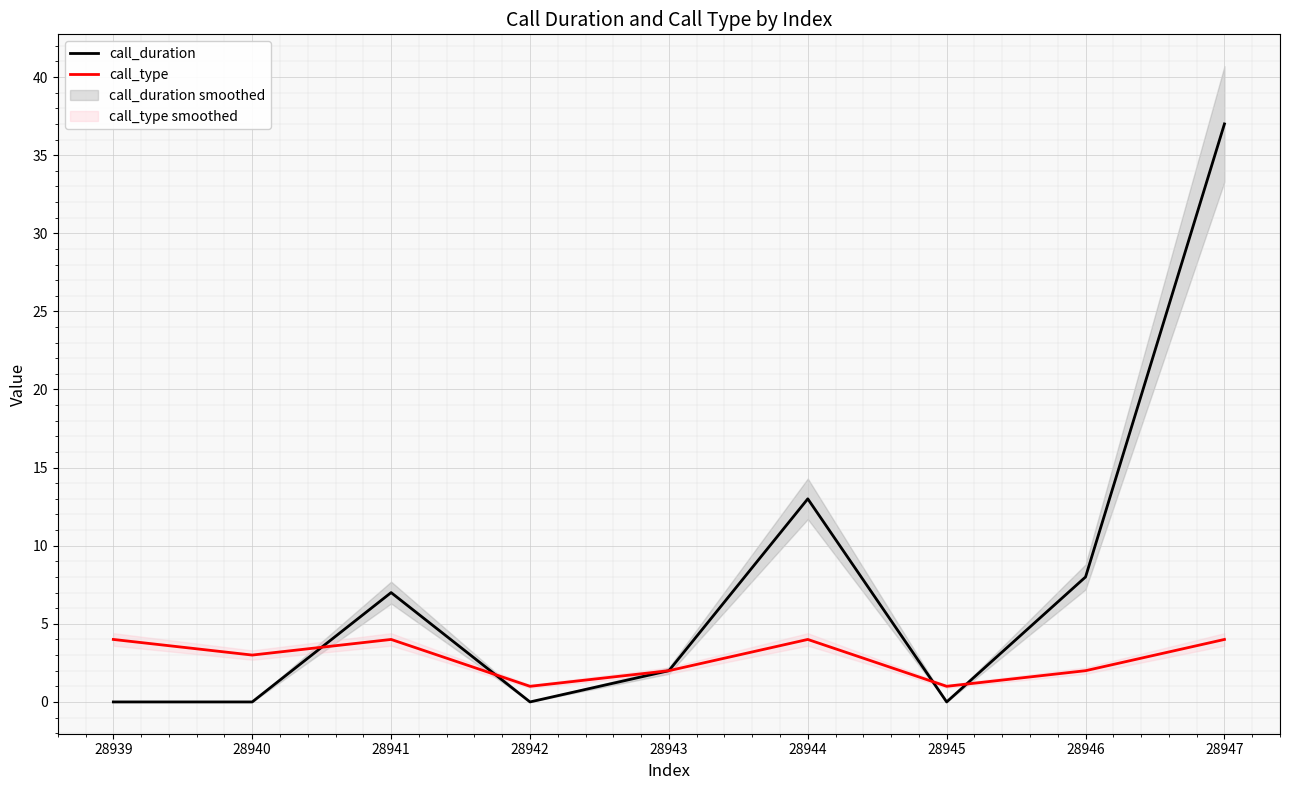

The call_duration series shows 2 at 28943. True or false?

True